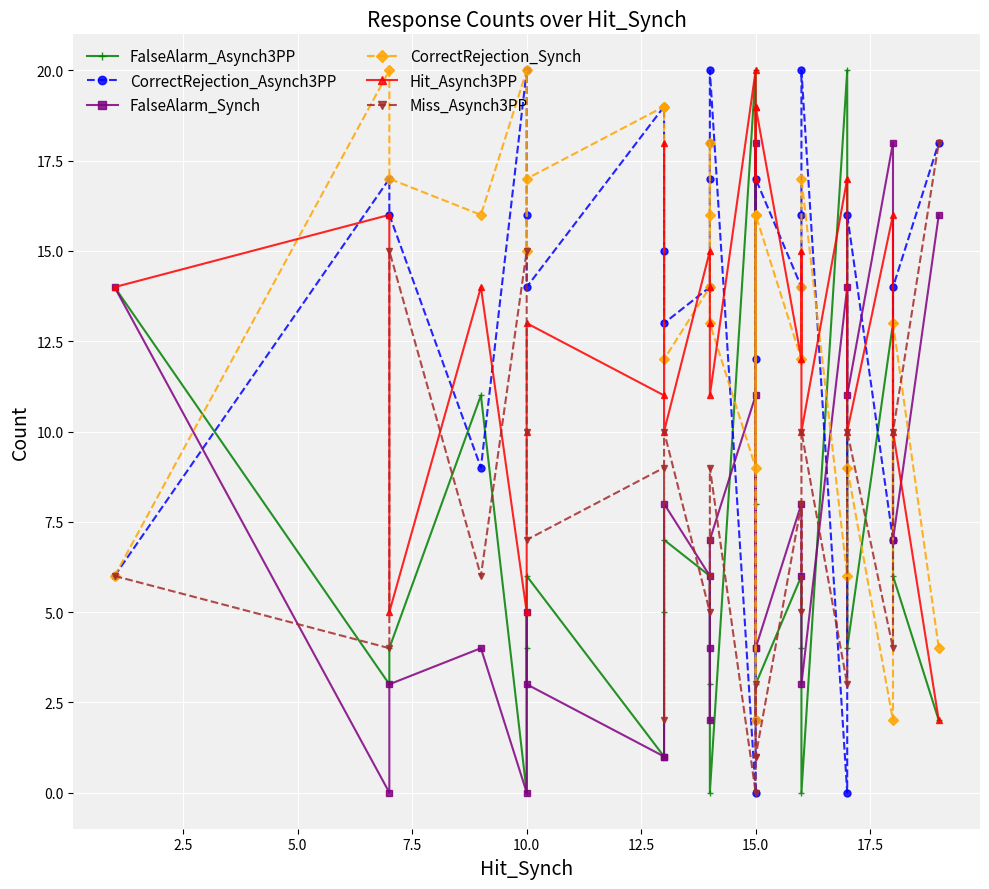

What is the average value of the FalseAlarm_Synch series?

7